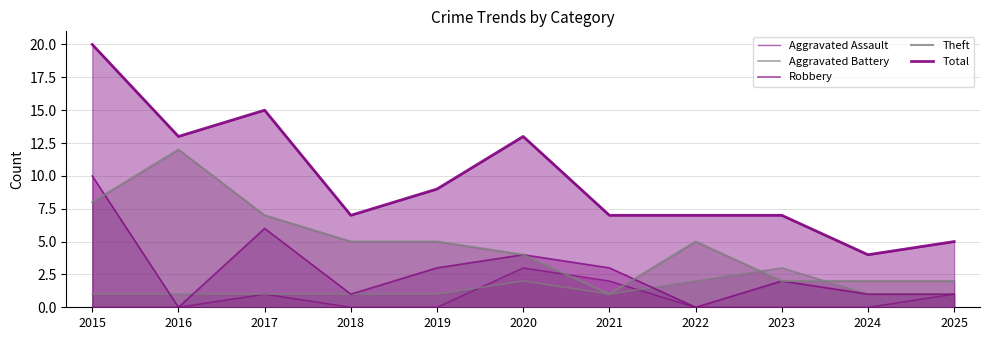

At which label is Robbery closest to 5?

2017